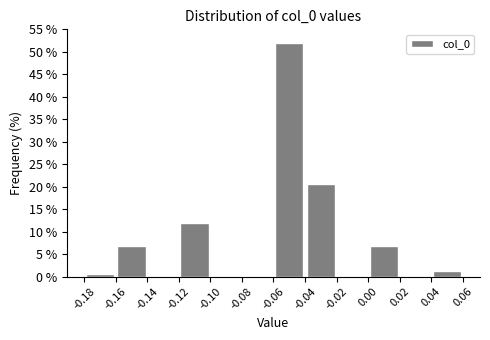

Over which range of the x-axis is the bar tallest?

-0.06 to -0.04